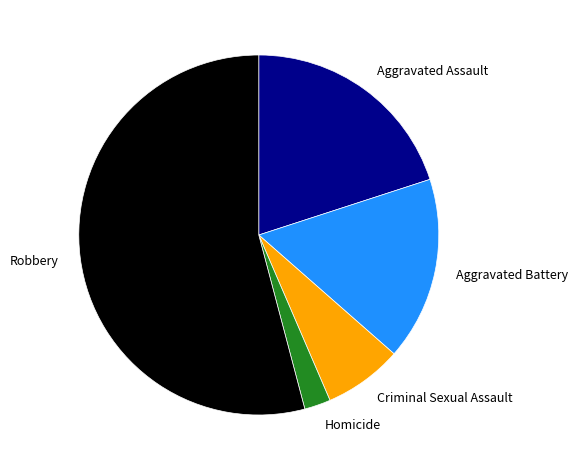

Does Robbery account for over 50% of the chart?

Yes